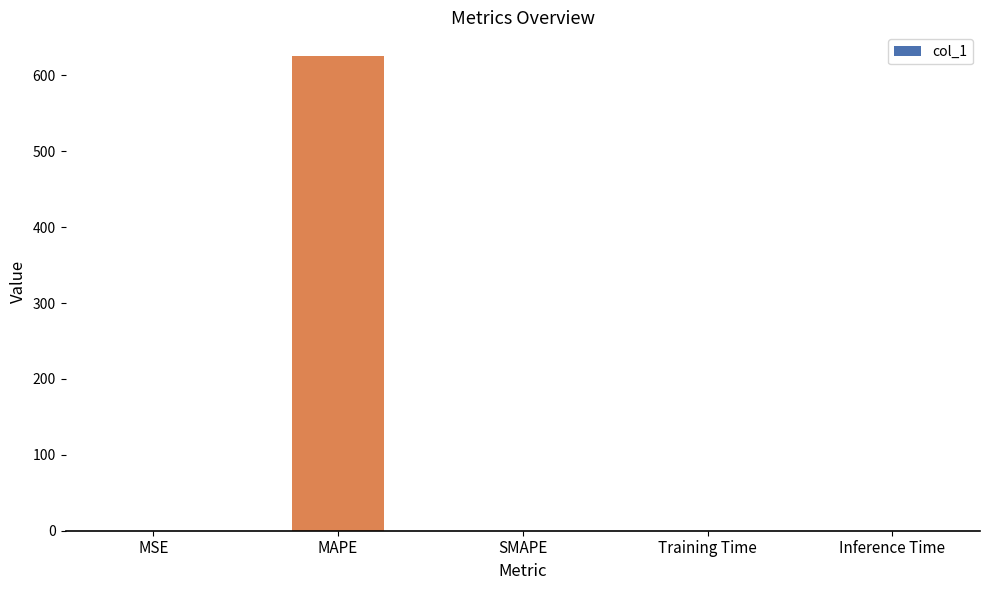

The chart shows a value of 352.3 at SMAPE. True or false?

False